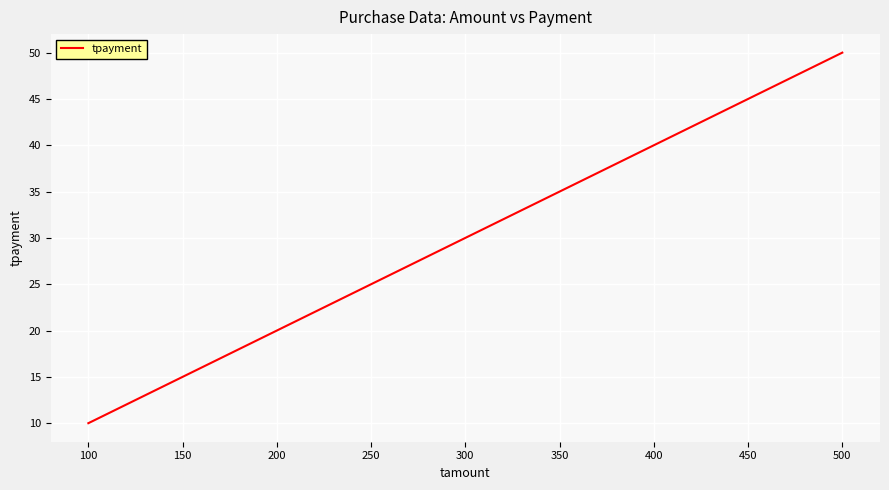

What is the difference between the values at 100 and 200?

10